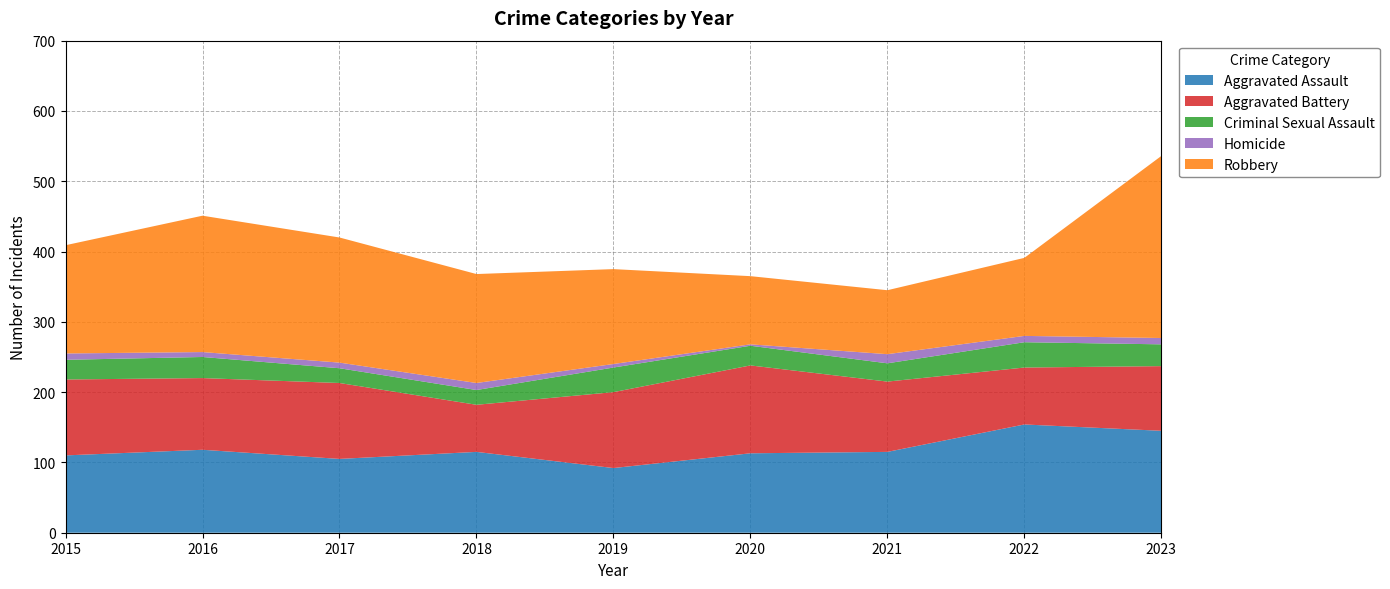

Reading left to right, list all the values displayed in this chart.

Aggravated Assault: 2015=110	2016=118	2017=105	2018=115	2019=92	2020=113	2021=115	2022=154	2023=145
Aggravated Battery: 2015=108	2016=102	2017=108	2018=67	2019=108	2020=125	2021=100	2022=81	2023=92
Criminal Sexual Assault: 2015=28	2016=30	2017=21	2018=21	2019=35	2020=28	2021=26	2022=36	2023=31
Homicide: 2015=9	2016=7	2017=8	2018=10	2019=5	2020=2	2021=13	2022=9	2023=9
Robbery: 2015=154	2016=194	2017=178	2018=155	2019=135	2020=97	2021=91	2022=111	2023=259